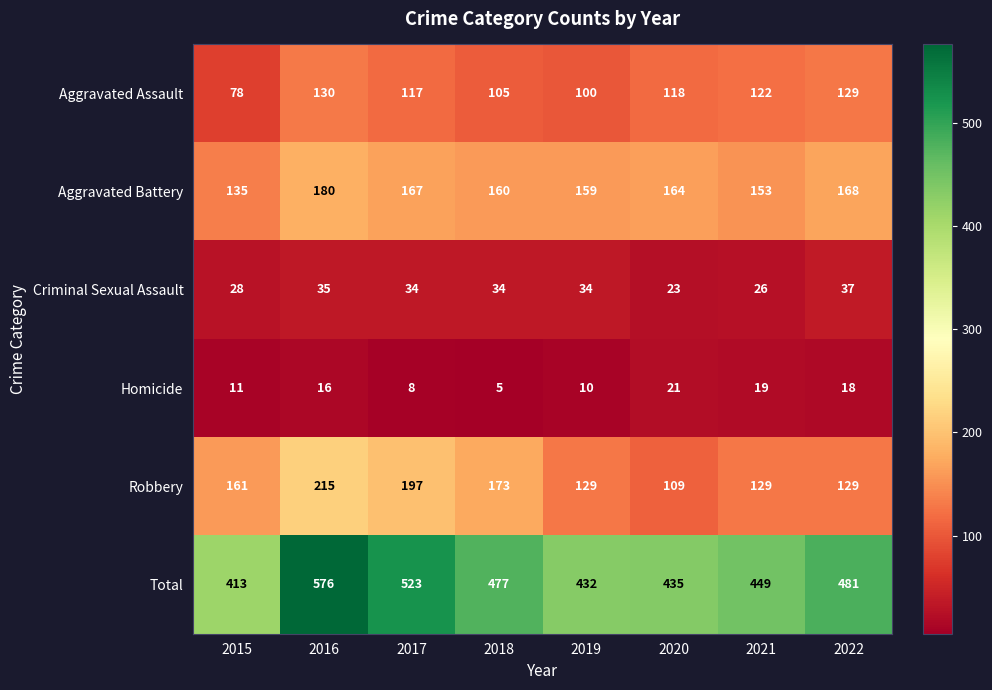

Rank the categories by Homicide value from lowest to highest.

2018, 2017, 2019, 2015, 2016, 2022, 2021, 2020